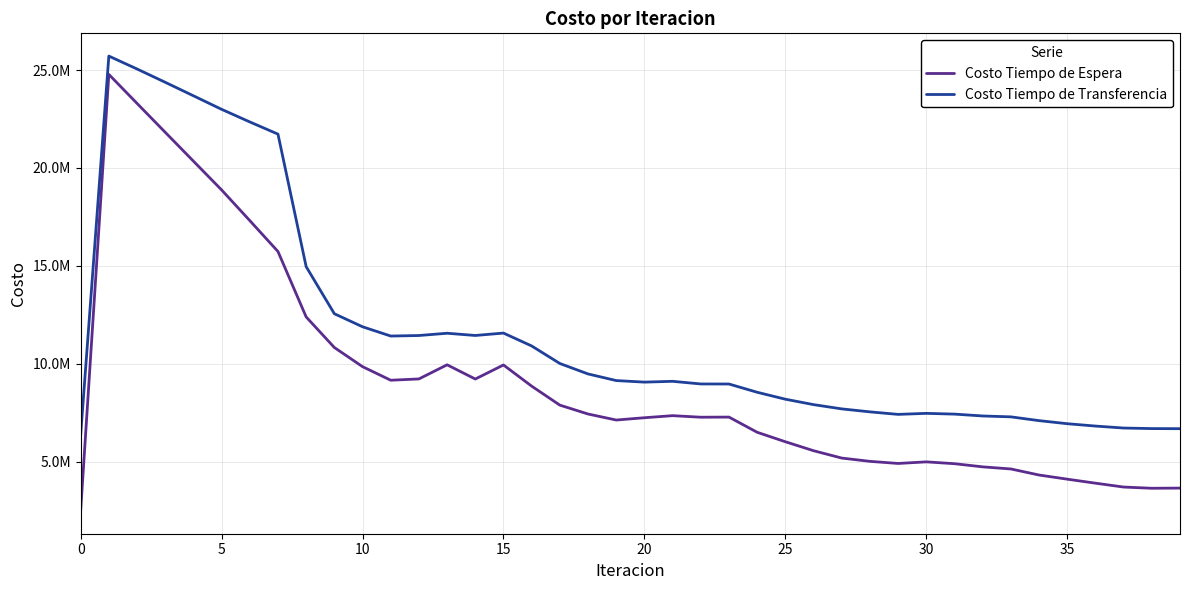

How many interior local peaks does the Costo Tiempo de Transferencia series have?

5